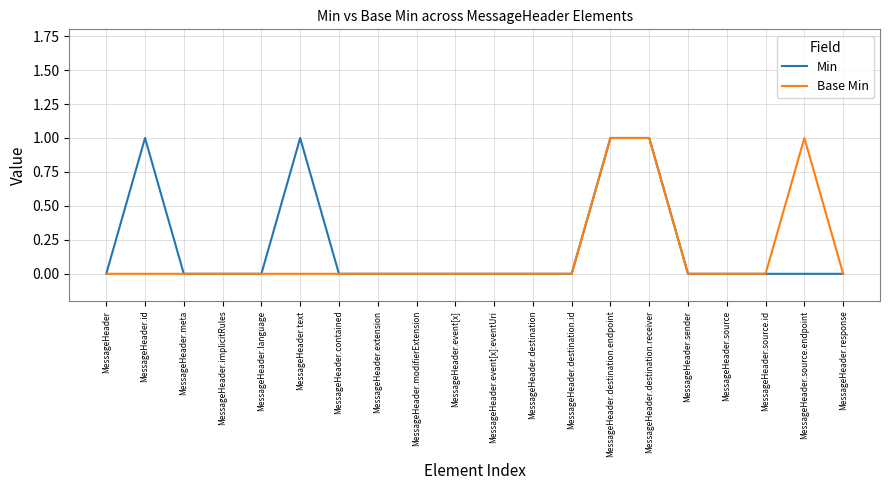

What are all the series names shown in the legend?

Min, Base Min